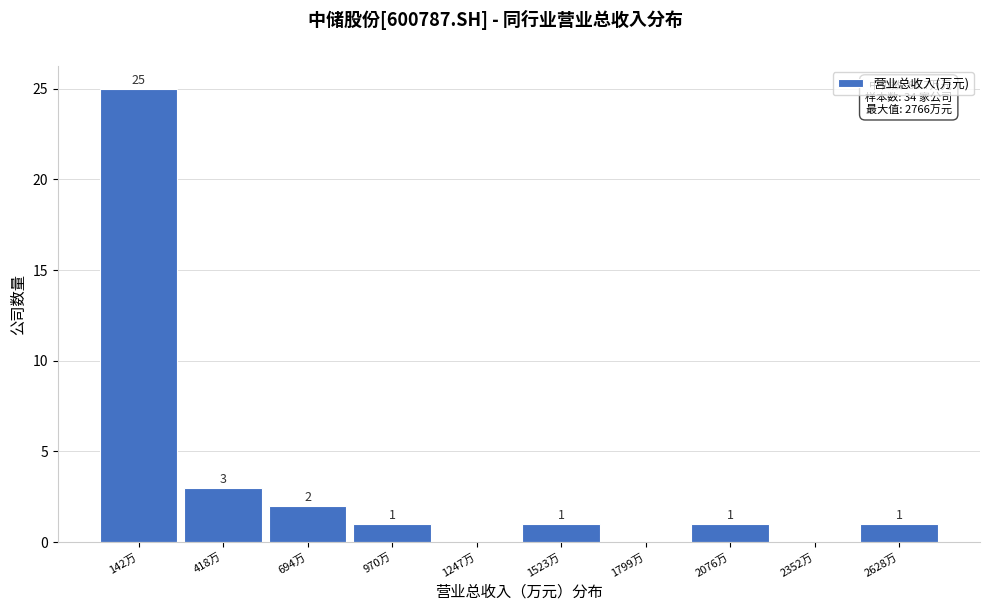

Reading left to right, what are all the values shown in this chart?

142万=25	418万=3	694万=2	970万=1	1247万=0	1523万=1	1799万=0	2076万=1	2352万=0	2628万=1